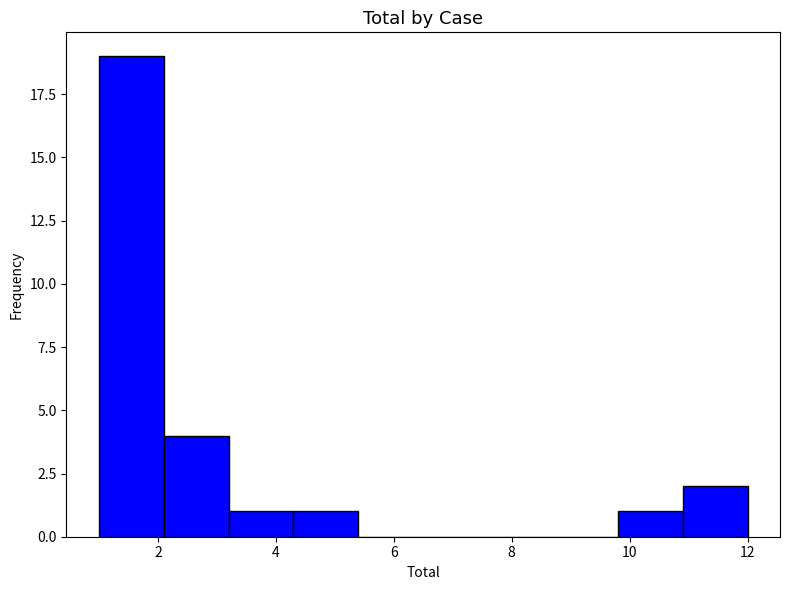

Reading left to right, transcribe this chart: for each bar, give the range it covers on the x-axis and its height. Neither the bar edges nor the heights are printed on the chart, so give them approximately, as read against the axes.

1.0 to 2.1: 19
2.1 to 3.2: 4
3.2 to 4.3: 1
4.3 to 5.4: 1
5.4 to 6.5: 0
6.5 to 7.6: 0
7.6 to 8.7: 0
8.7 to 9.8: 0
9.8 to 10.9: 1
10.9 to 12.0: 2